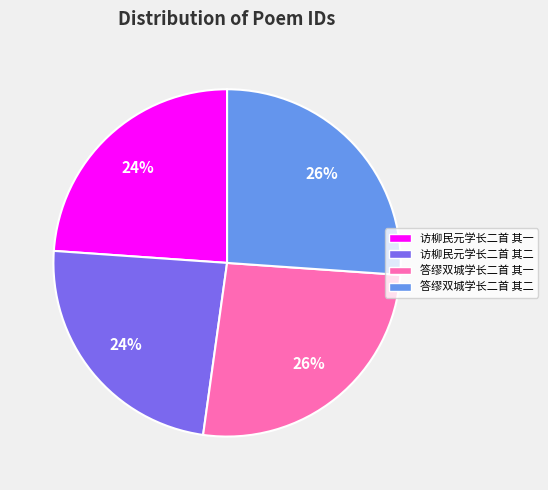

Which has a higher value, 答缪双城学长二首 其一 or 访柳民元学长二首 其一?

答缪双城学长二首 其一